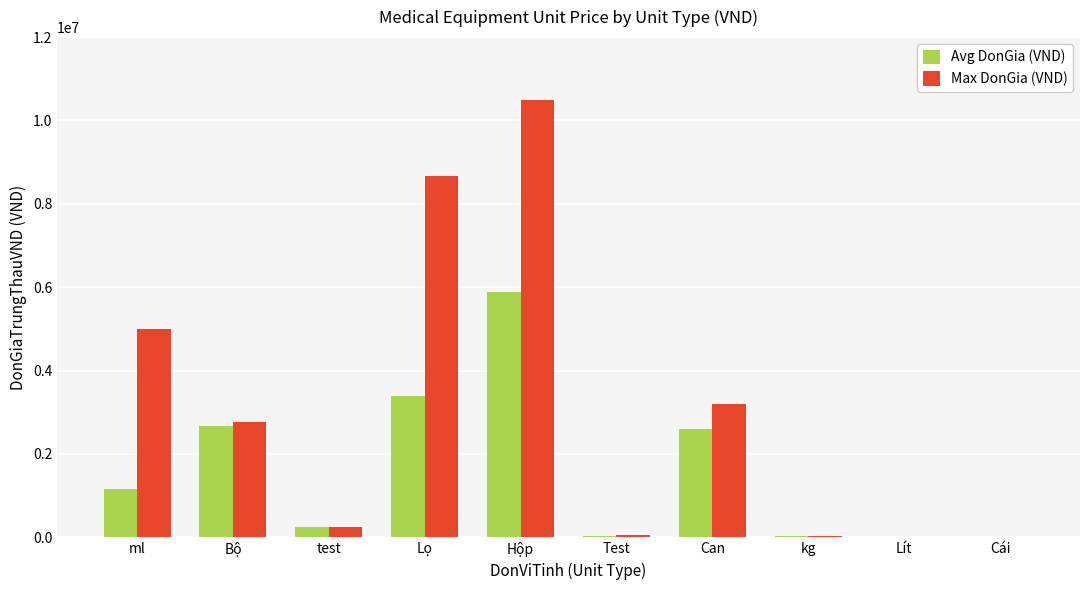

What is the difference between the Max DonGia (VND) values at Bộ and Lít?

2760150